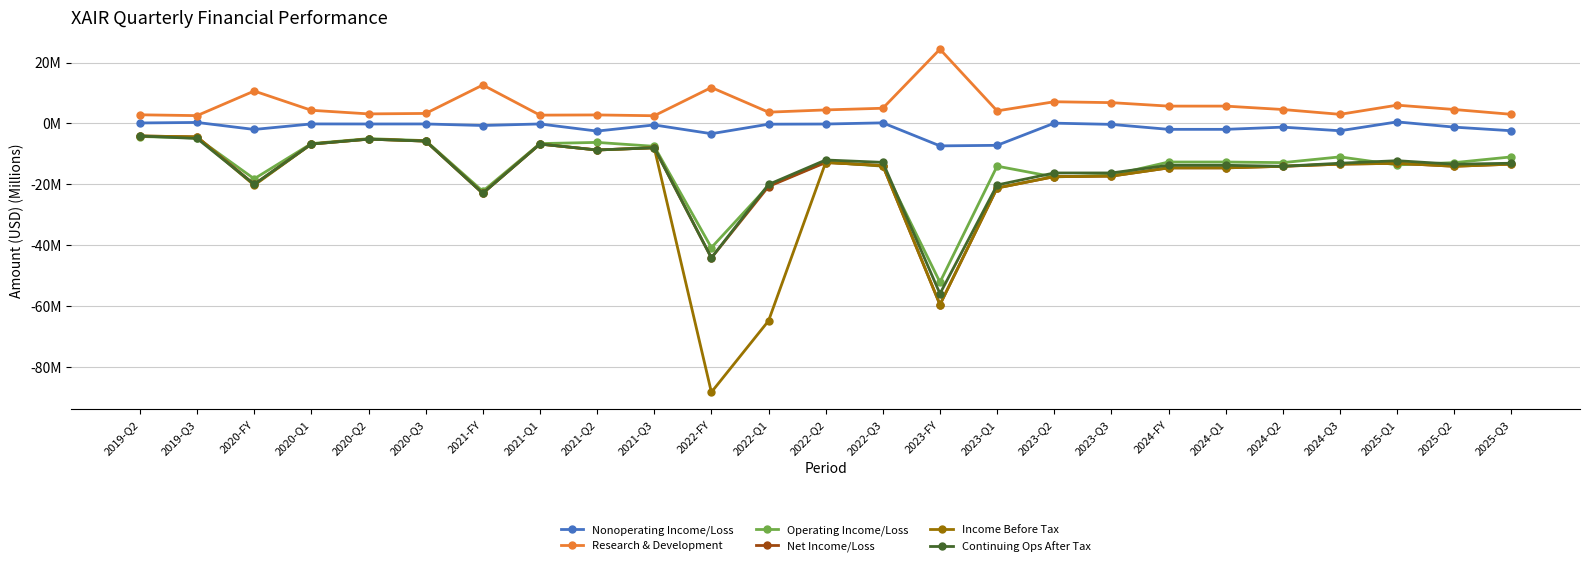

In Research & Development, how many points are higher than both neighbors (excluding endpoints)?

7